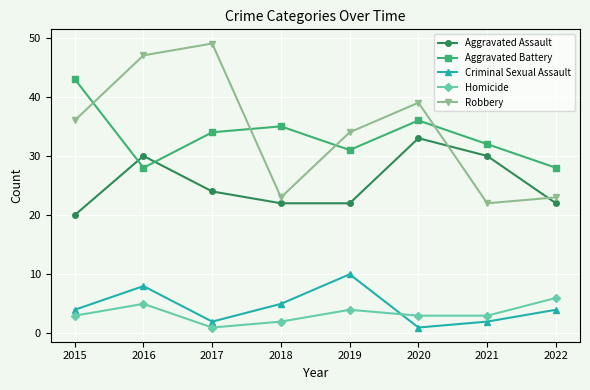

What is the spread (max minus min) of values at 2021?

30